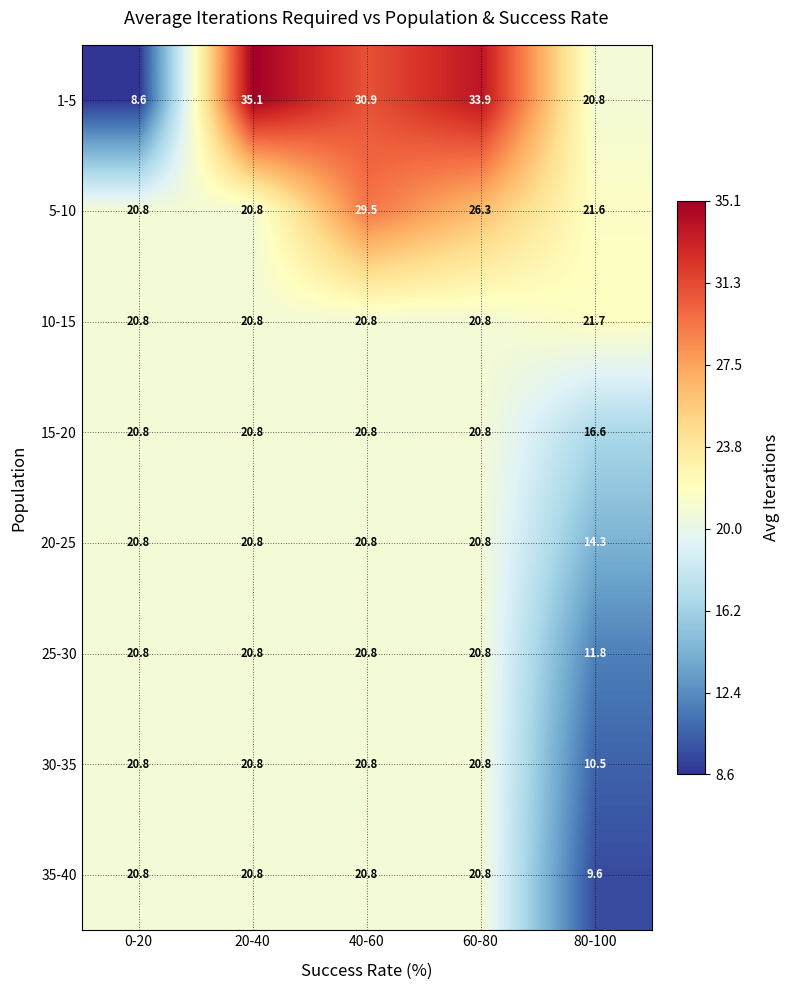

The 5-10 series shows 29.5 at 40-60. True or false?

True